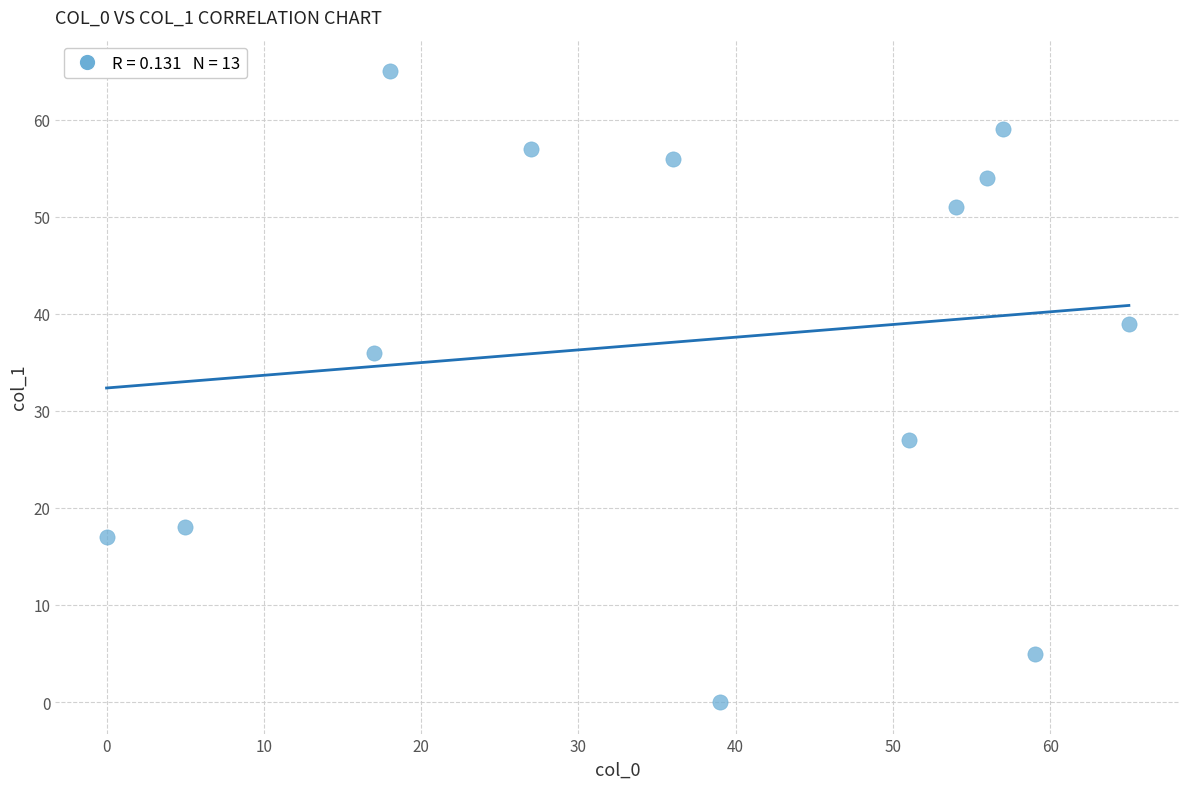

What is the range of X values (max minus min)?

65